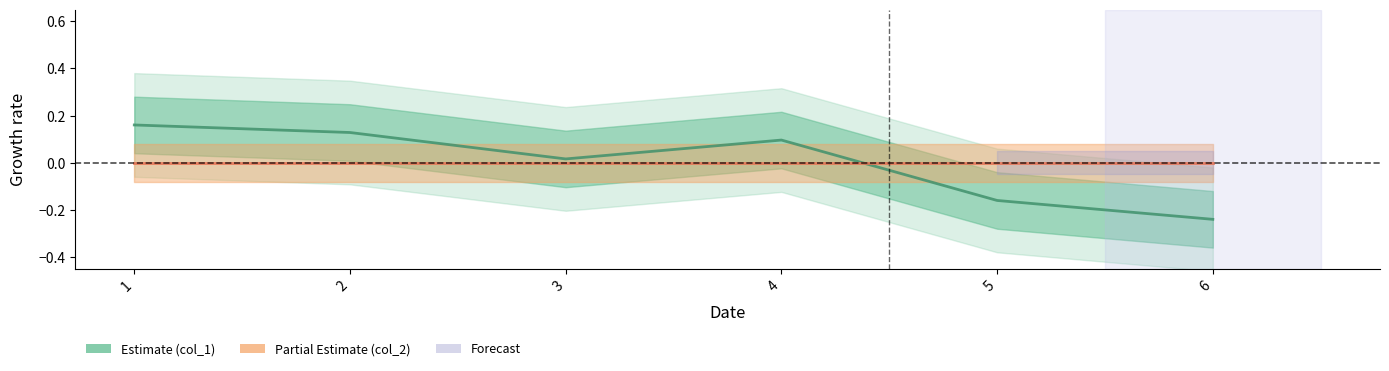

At which label is col_2 (Partial Estimate) closest to 0?

1